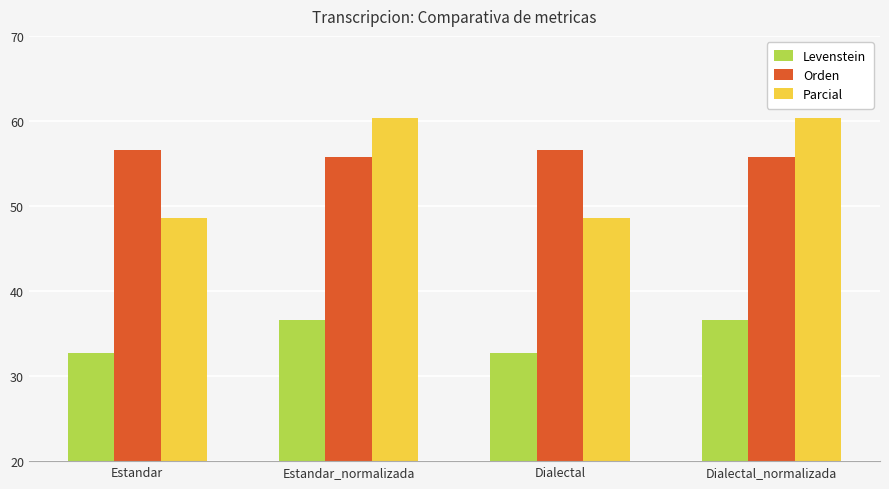

Is the value of Orden at Estandar_normalizada greater than the value of Parcial at Estandar?

Yes